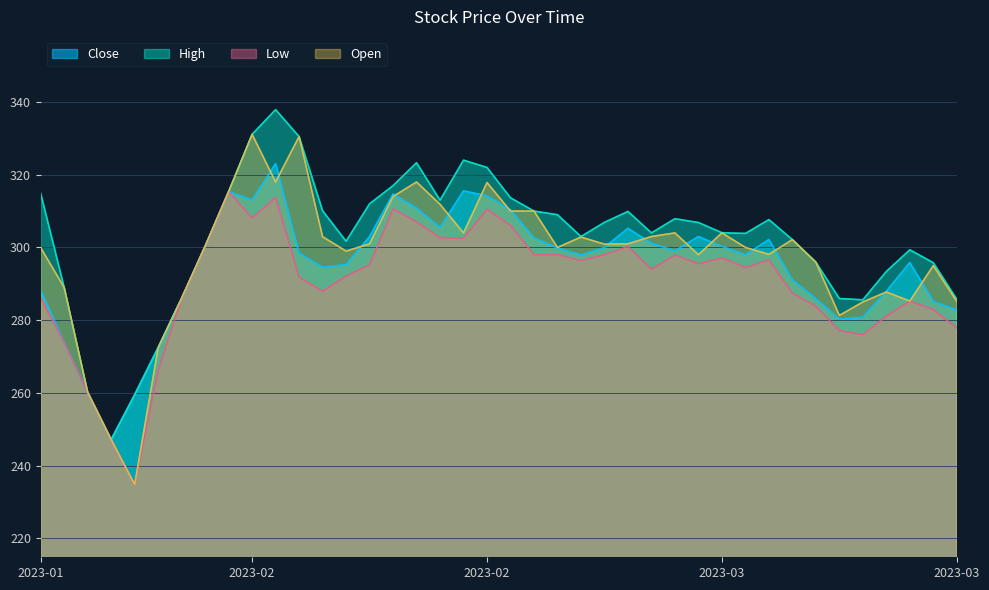

What position from the right is 2023-01-30?

40